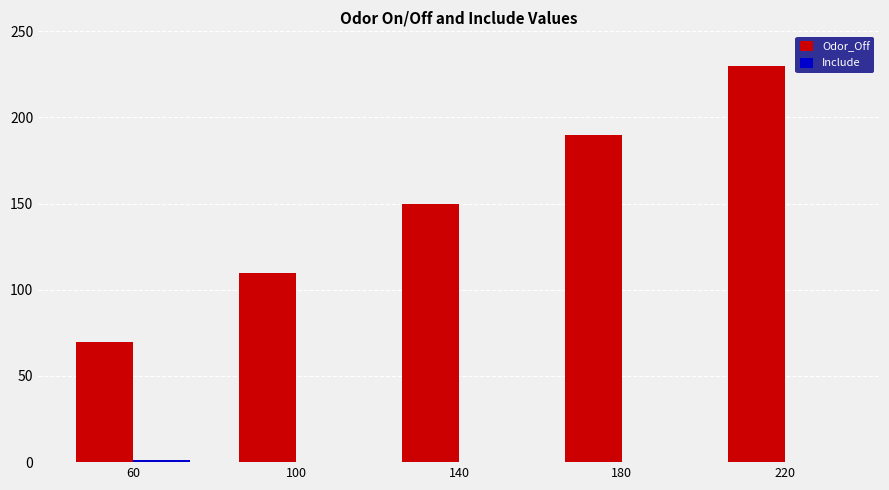

What is the sum of the Odor_Off values at 100 and 220?

340